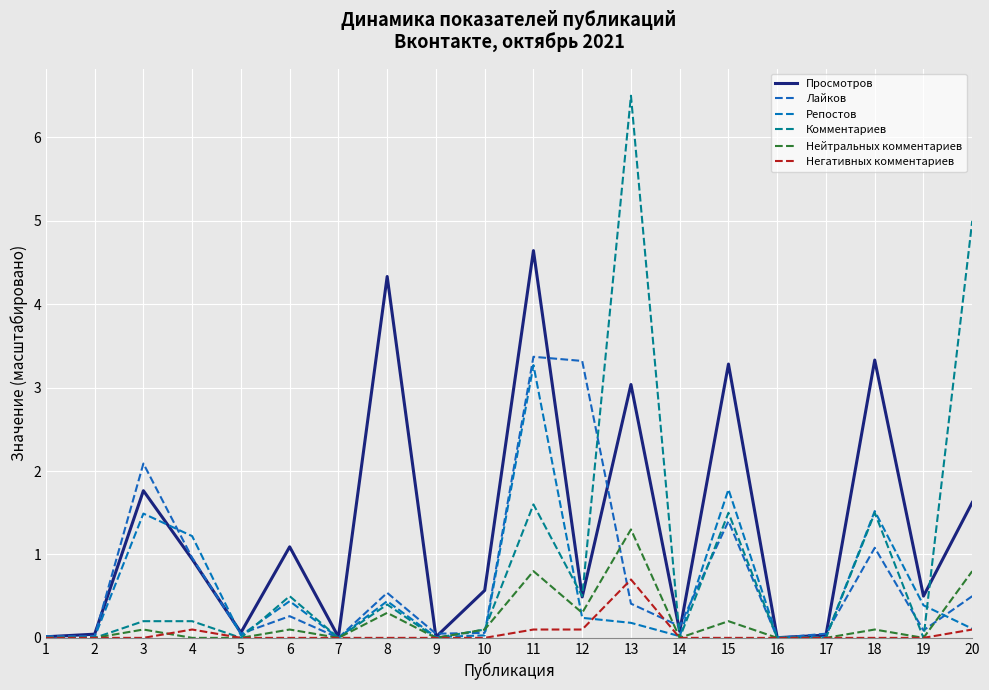

What is the total value across all series at 5?

0.1